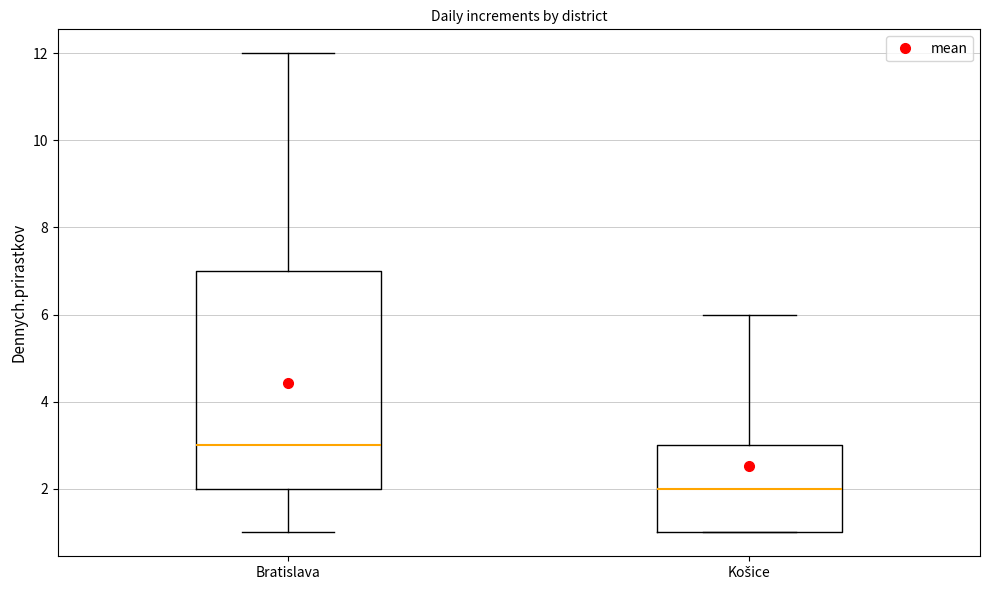

Which box is the tallest, from its lower edge to its upper edge?

Bratislava